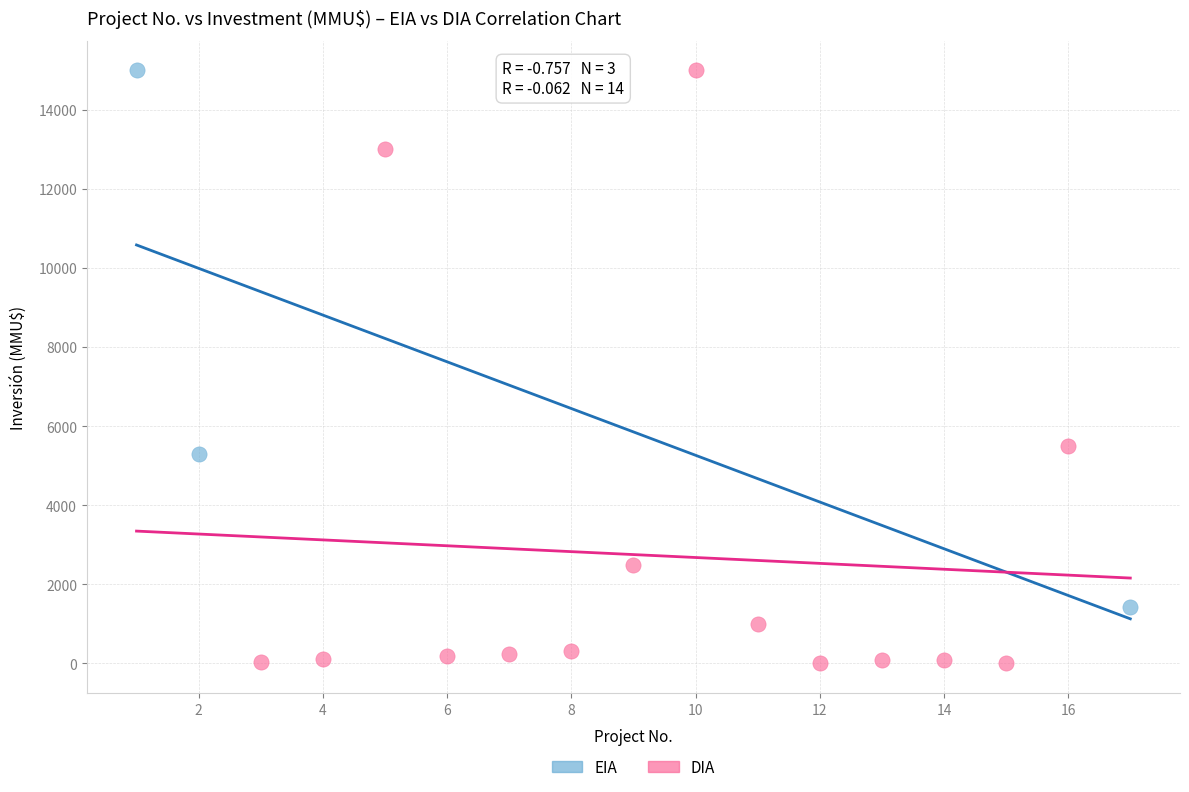

Which series has the largest Y range (max minus min)?

DIA